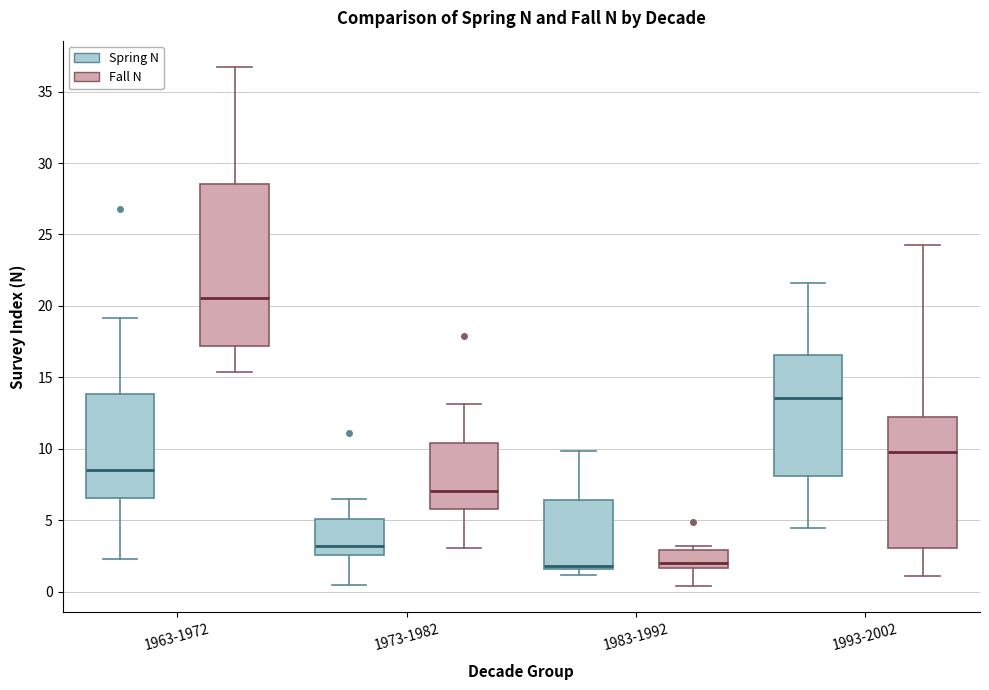

Where does the lower whisker of the box for 1993-2002 (Fall N) end on the y-axis? The values are not printed on the chart, so give them approximately, as read against the axis.

1.0